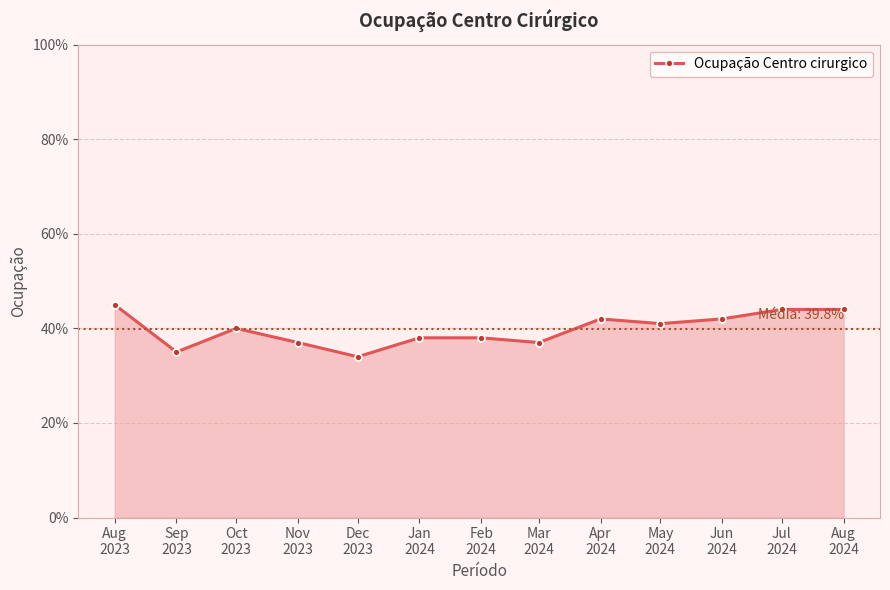

Reading right to left, extract all data points from this chart.

0.4	0.4	0.4	0.4	0.4	0.4	0.4	0.4	0.3	0.4	0.4	0.3	0.5